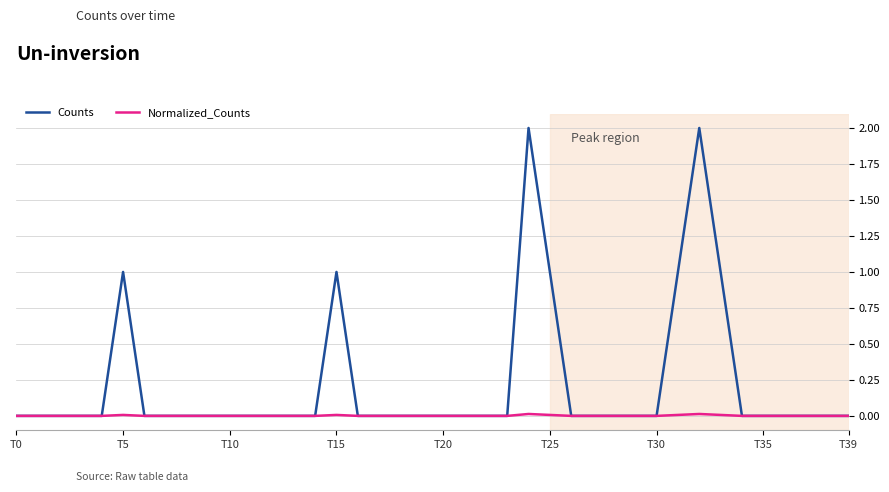

What is the greatest value displayed?

2.0